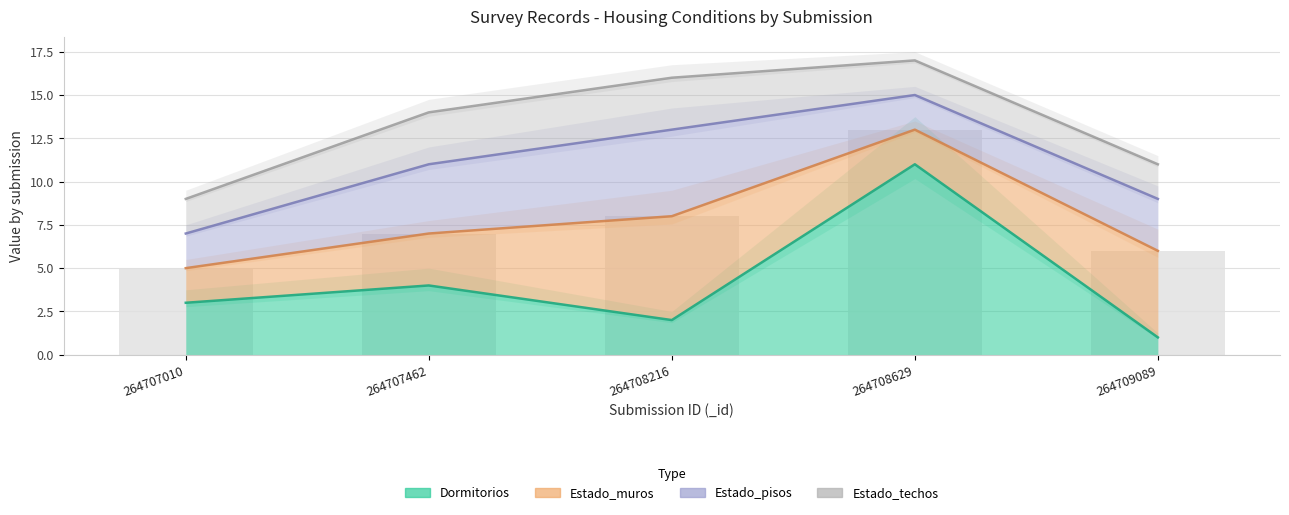

True or false: Estado_pisos has a value of 5 at 4.

False